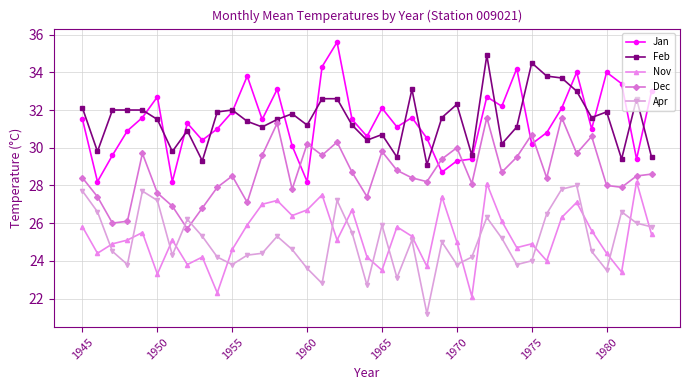

What is the difference between the maximum and minimum values in the Nov series?

6.1